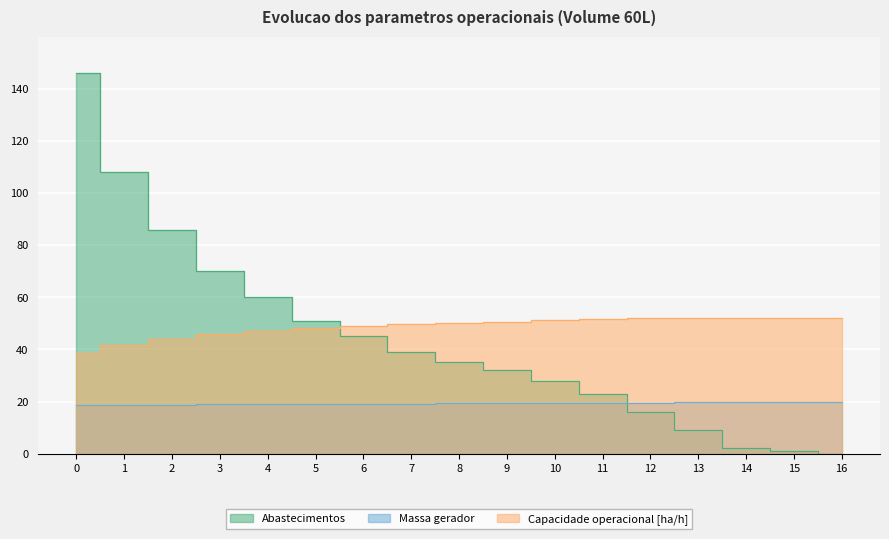

The value of Autonomia Projetada [h] at 5 is 32.5. True or false?

False